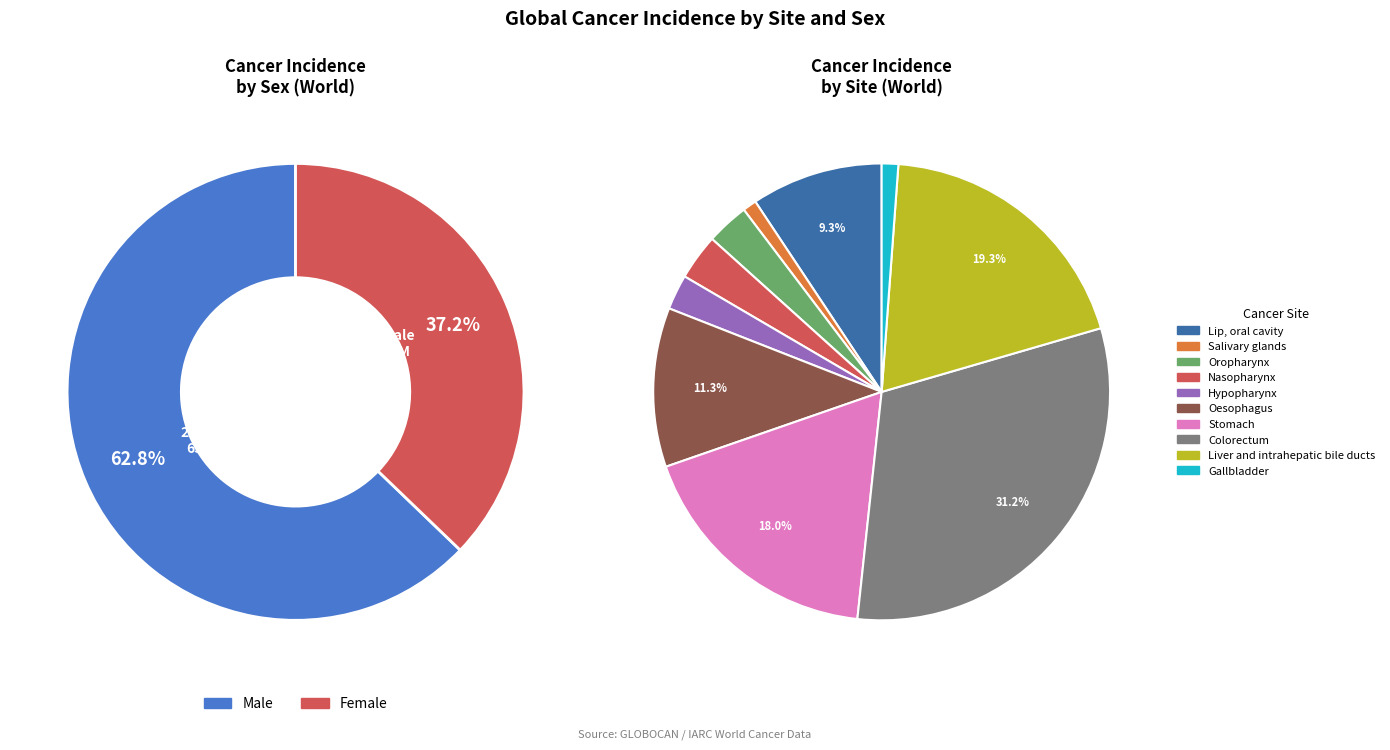

What is the smallest slice in the pie chart?

Salivary glands